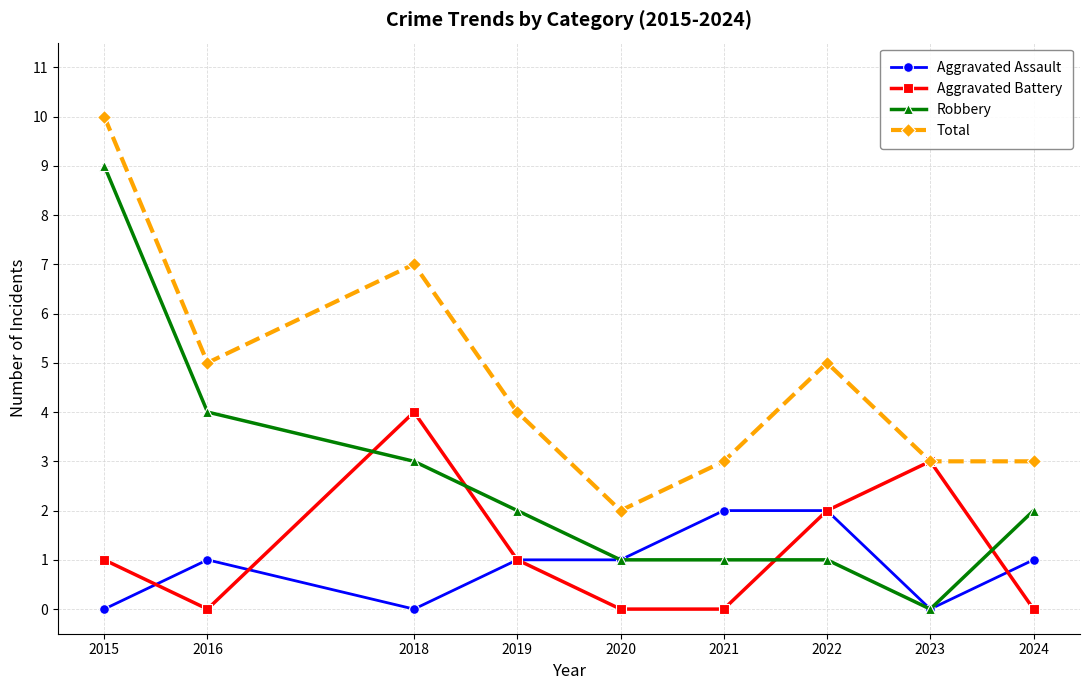

What is the difference between the highest and lowest values at 2019?

3